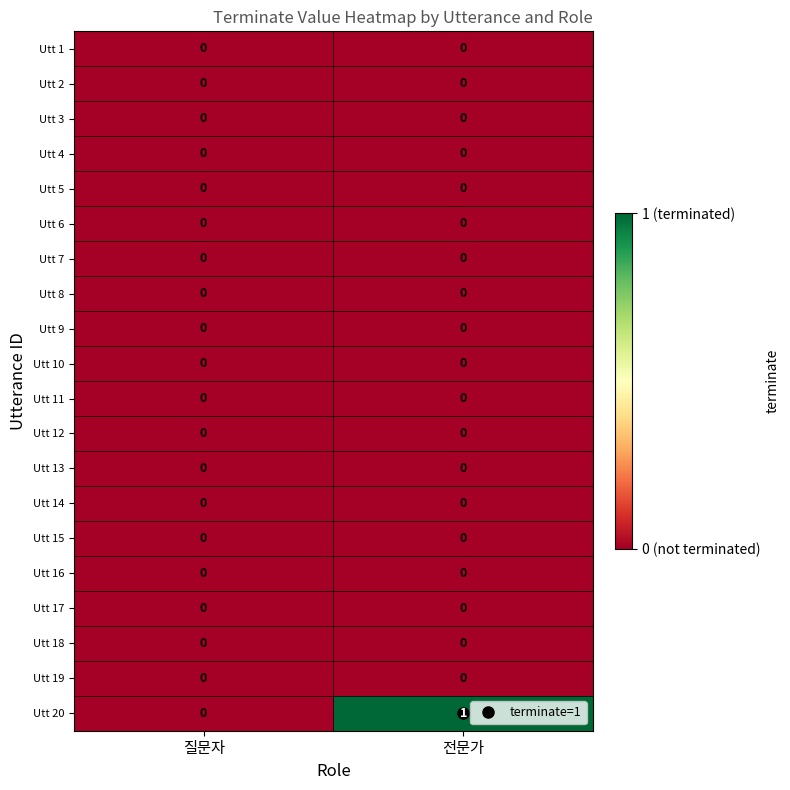

Which label corresponds to the largest value in the chart?

전문가